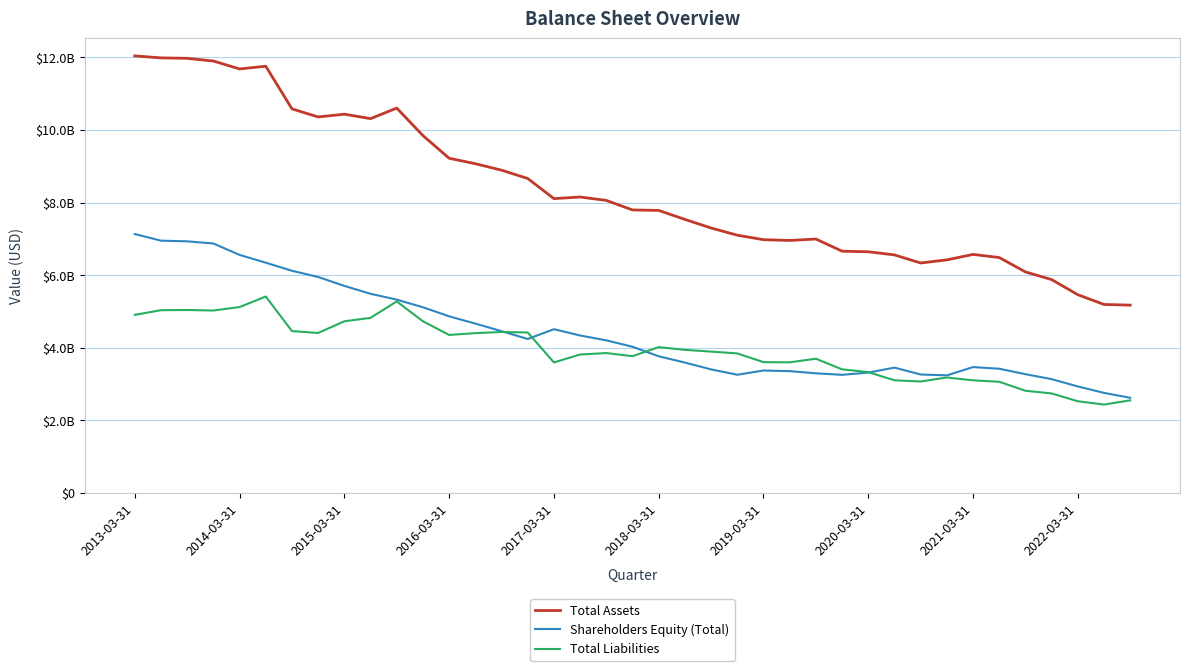

Which series has the largest total across all categories?

Total Assets